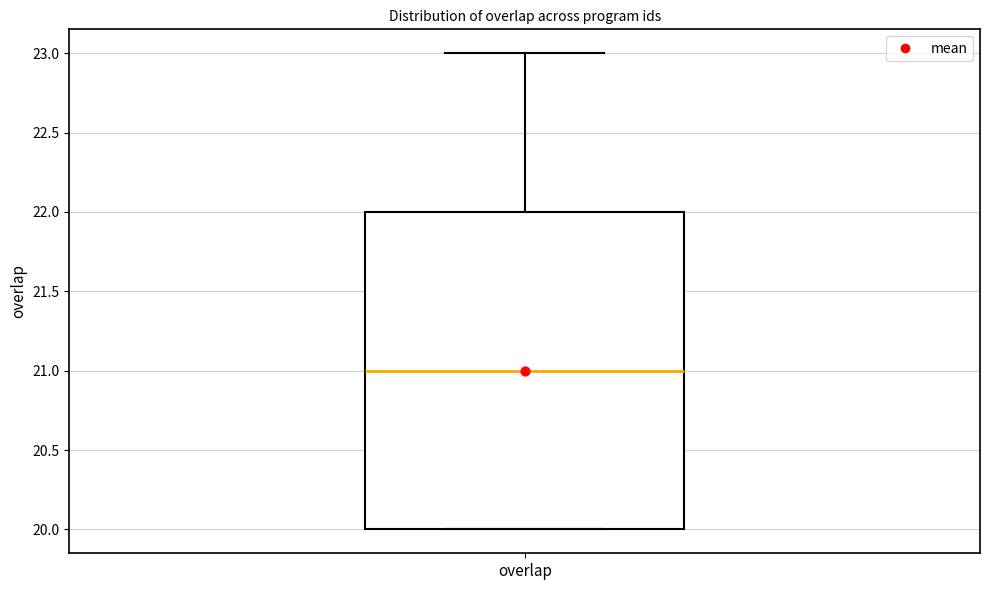

Read this box plot against the y-axis: the position of the median line, the range covered by the box, and the ends of both whiskers. The values are not printed on the chart, so give them approximately, as read against the axis.

median 21, box 20 to 22, whiskers 20 to 23